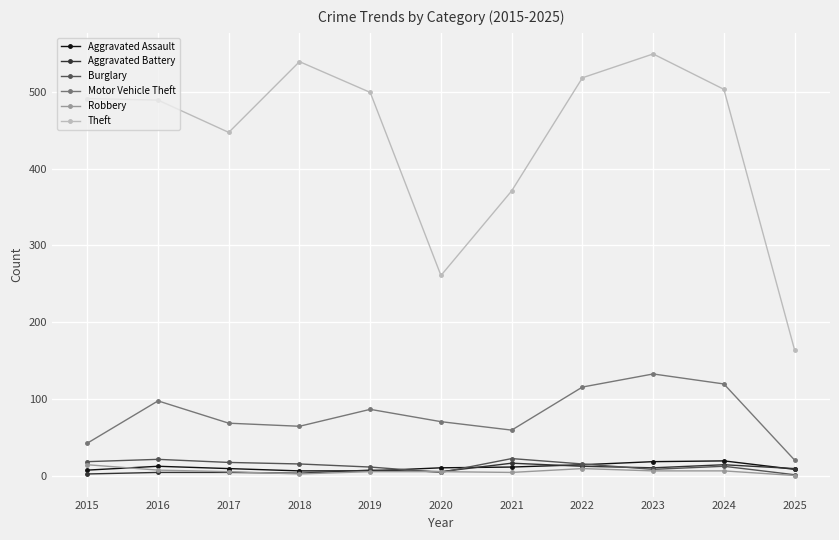

The Theft series shows 278 at 2022. True or false?

False